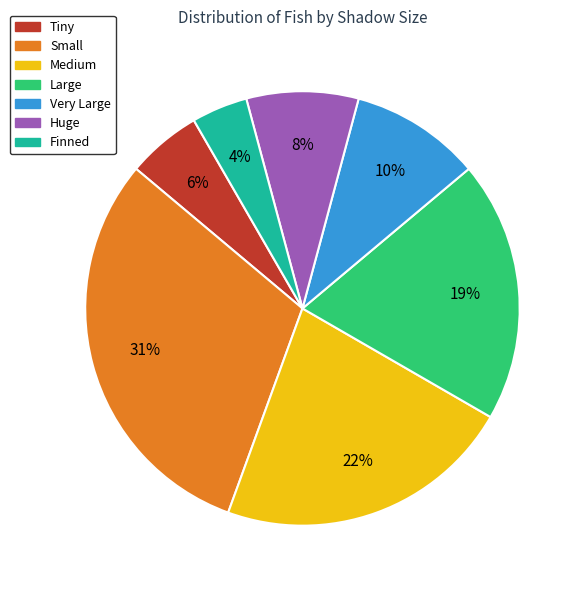

Combined, do Large and Medium account for over 50%?

No